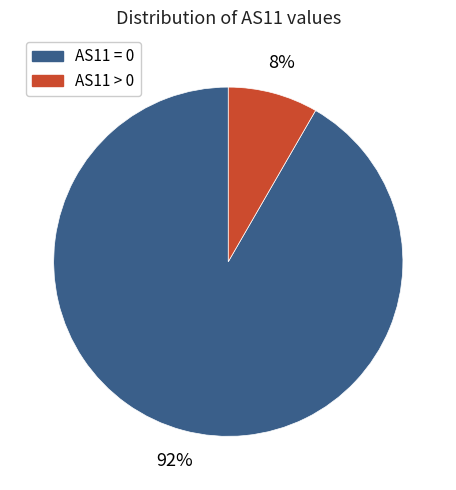

How many segments does this pie chart have?

2